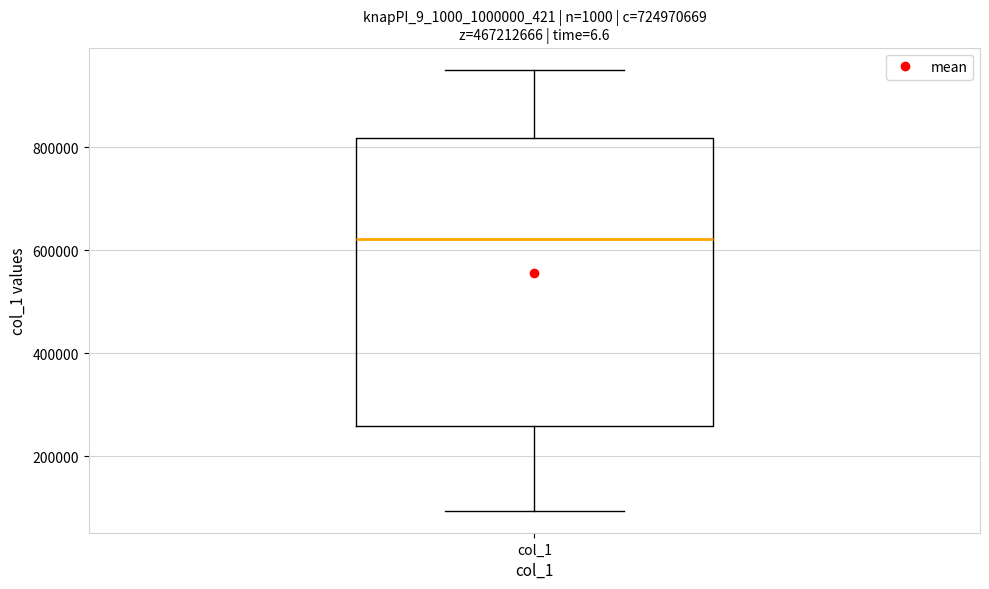

Read this box plot against the y-axis: the position of the median line, the range covered by the box, and the ends of both whiskers. The values are not printed on the chart, so give them approximately, as read against the axis.

median 620000, box 260000 to 820000, whiskers 100000 to 960000